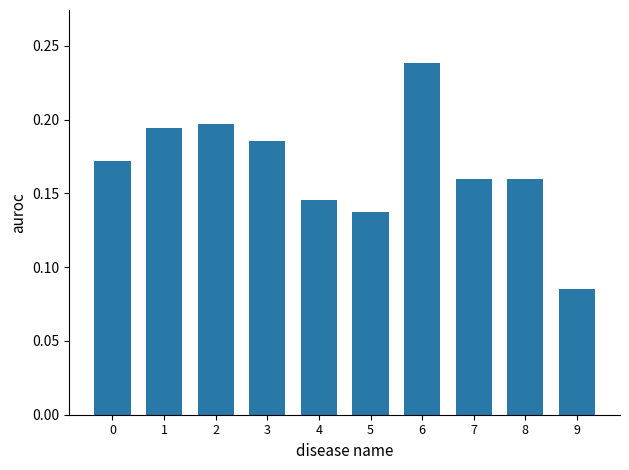

How many values are between 0 and 1?

10